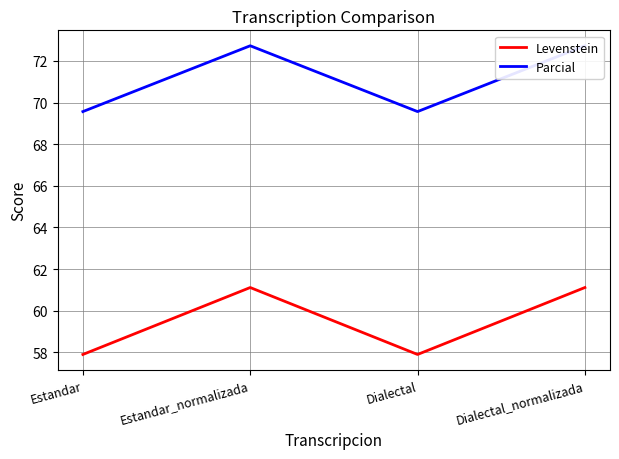

Is it true that Parcial equals 114.0 at Estandar_normalizada?

False